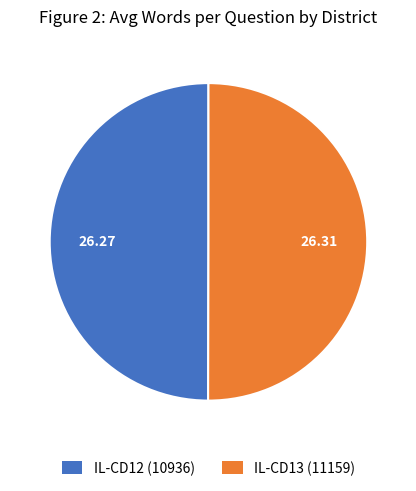

Count the number of slices in the pie.

2